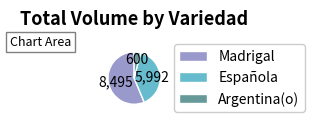

What is the largest slice in the pie chart?

Madrigal